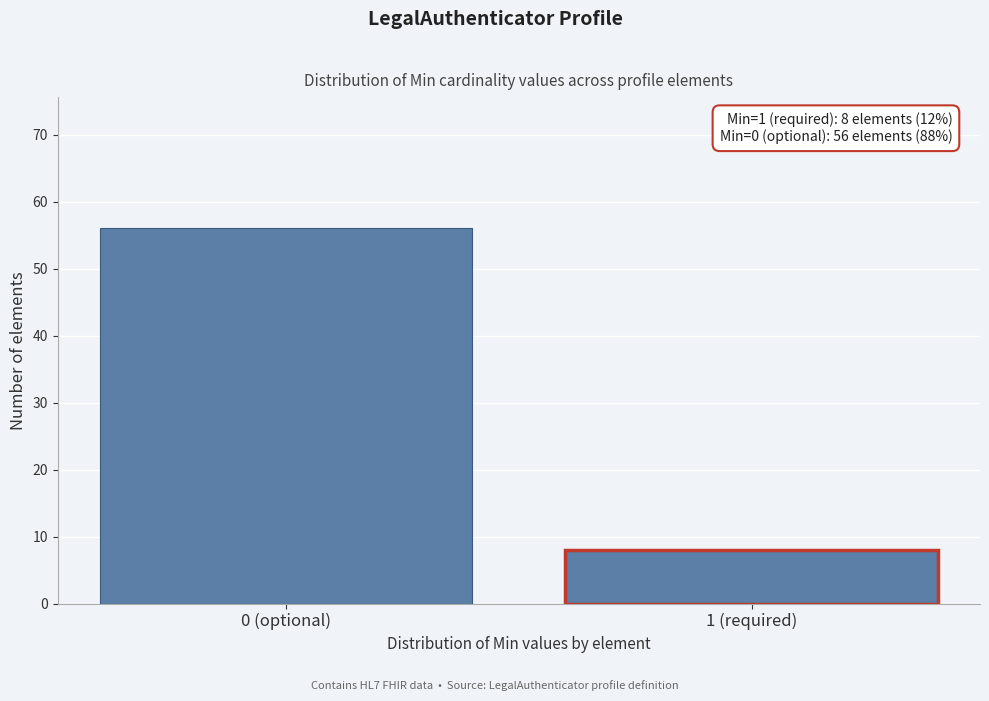

Reading left to right, extract all data points from this chart.

56	8